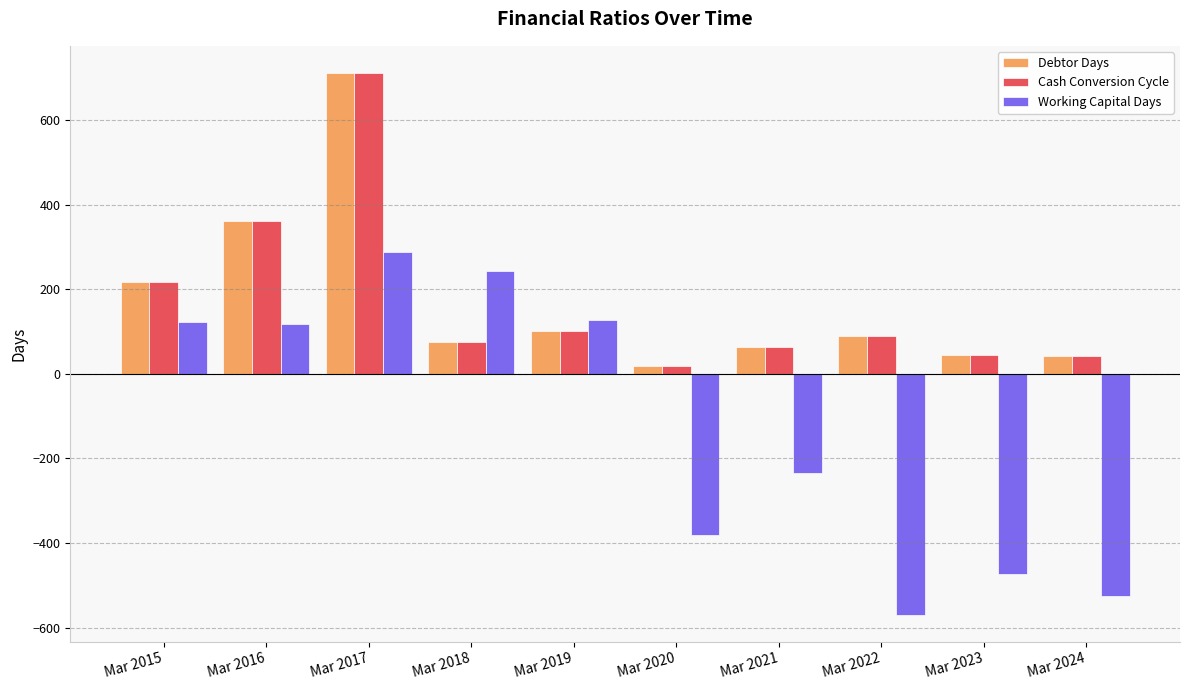

How many positive values does the Working Capital Days series have?

5